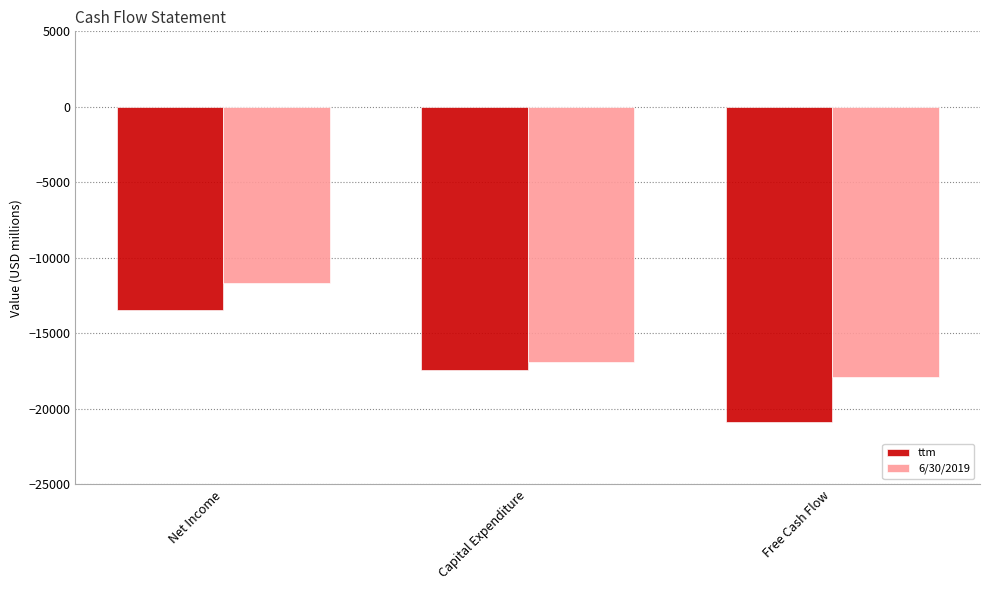

How many distinct data groups are displayed?

2